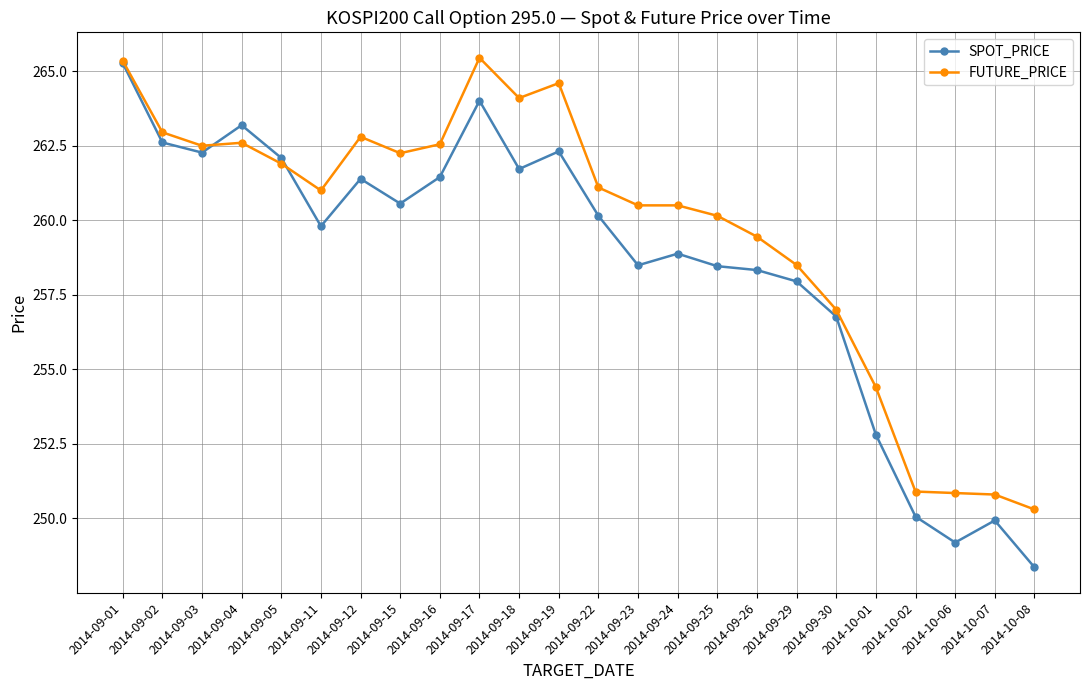

Does the chart have visible grid lines?

Yes